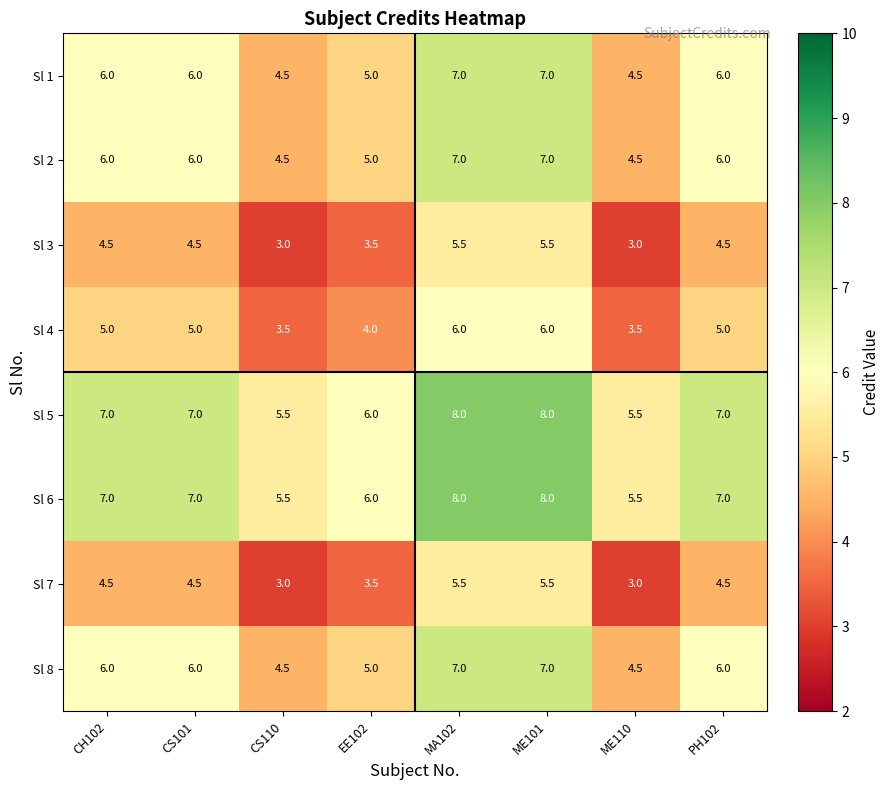

What is the difference between the highest and lowest values at EE102?

2.5